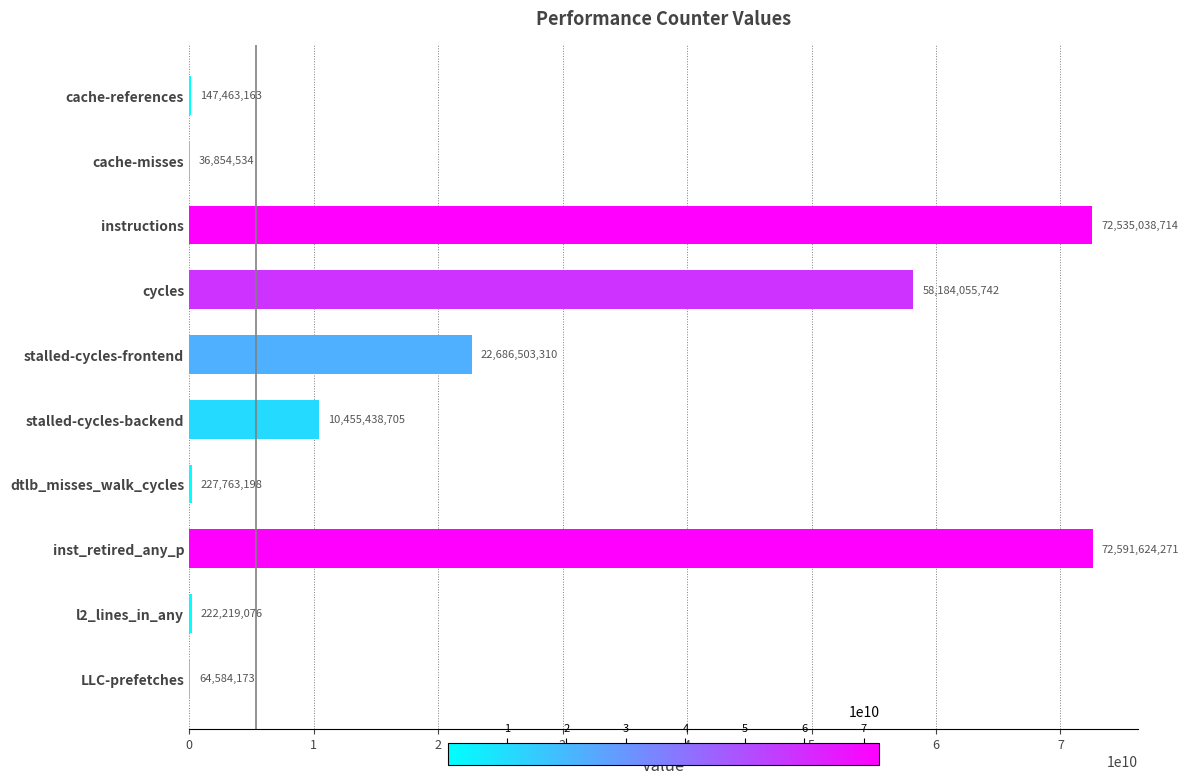

Does the chart contain stacked bars?

No